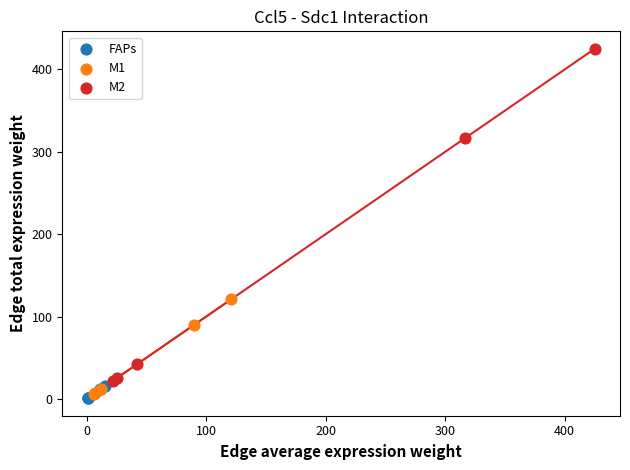

Which series has the largest Y range (max minus min)?

M2